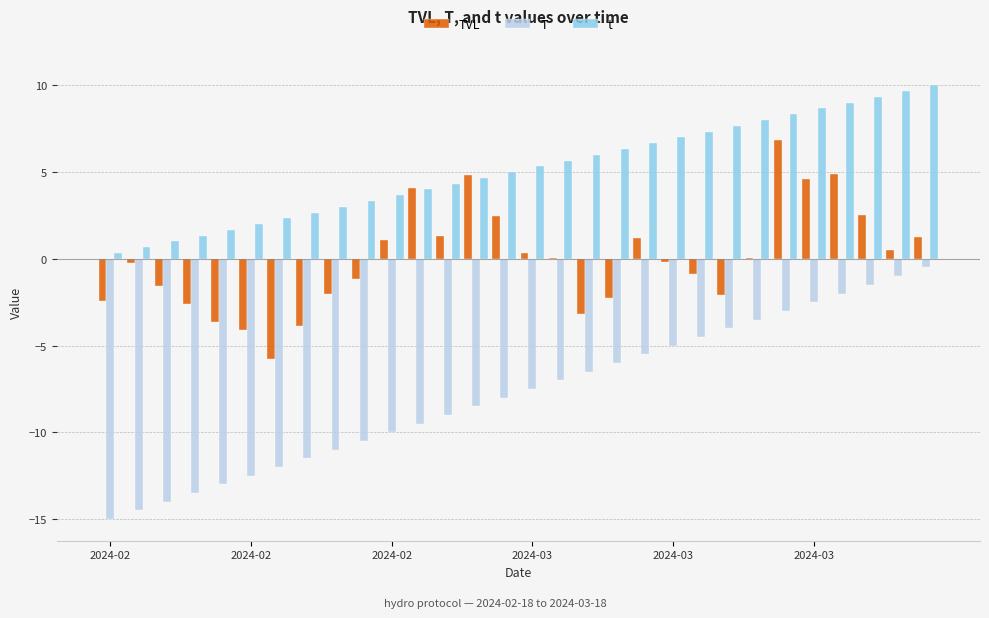

What is the maximum value for t?

10.0